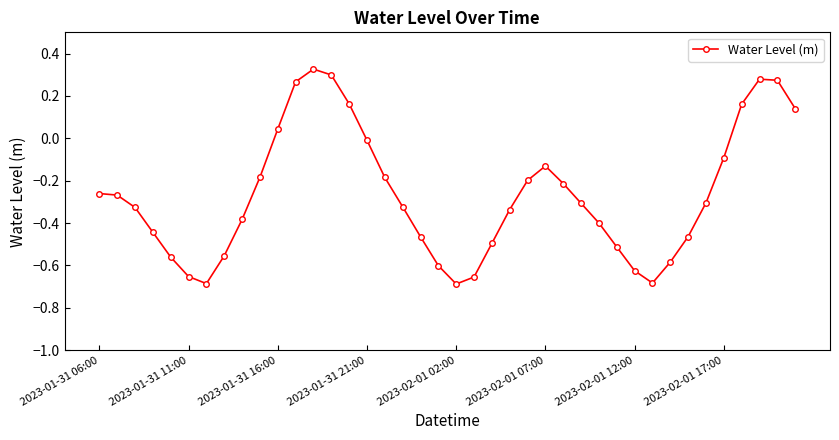

What is the difference between the second highest and second lowest values?

1.0